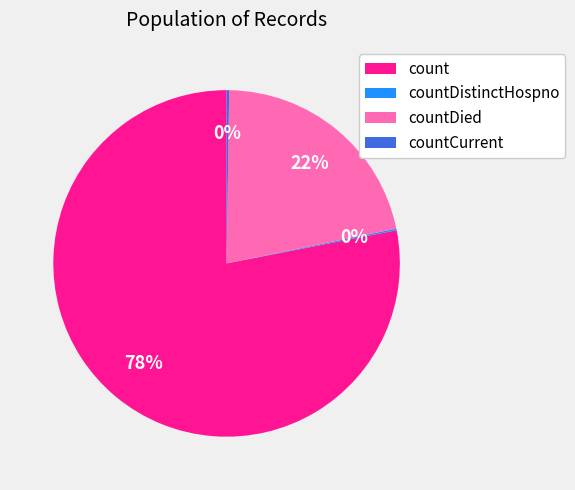

To the nearest percent, what is the combined percentage of countDied and count?

100%